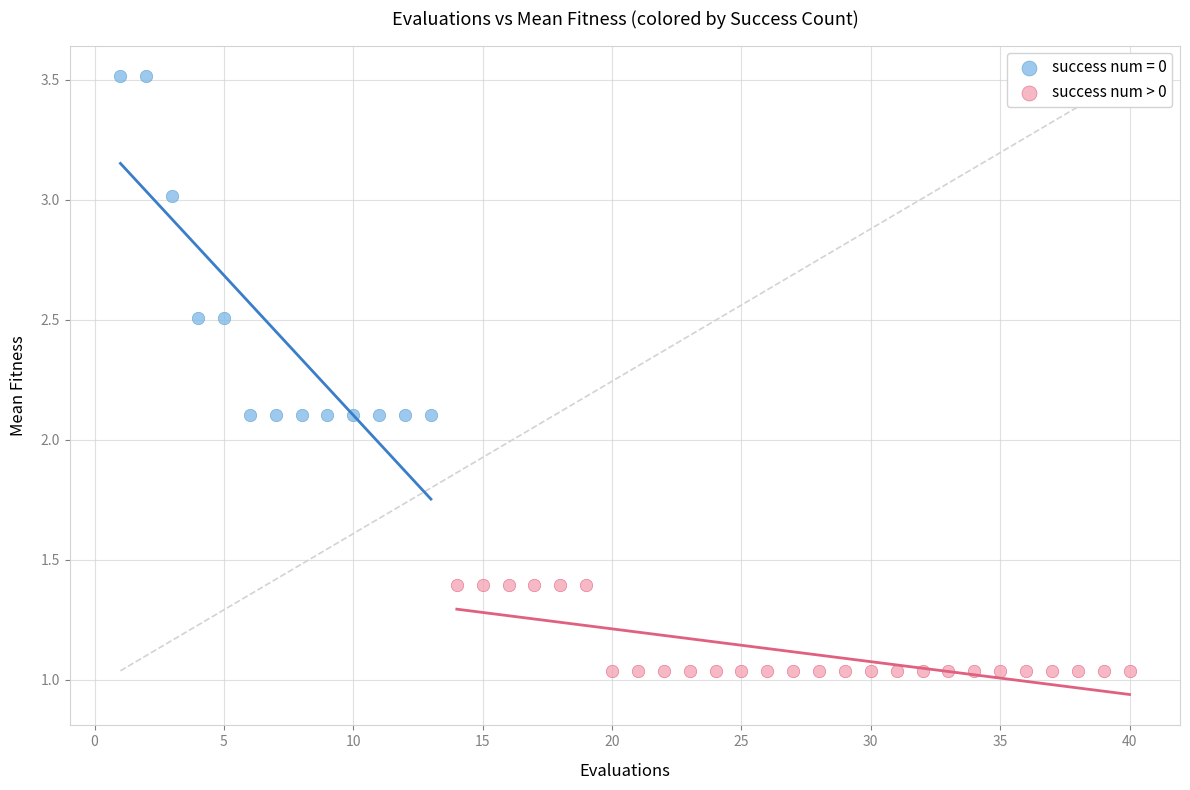

Which series contains the lowest Y value?

success num > 0